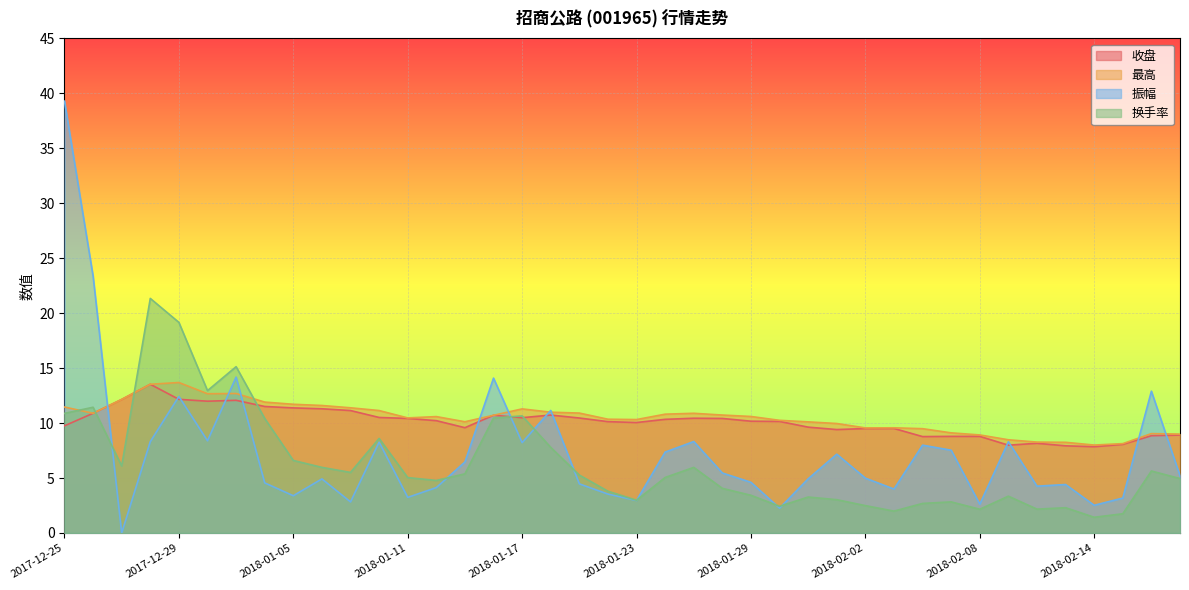

What is the label of the 33rd point from the left?

2018-02-08